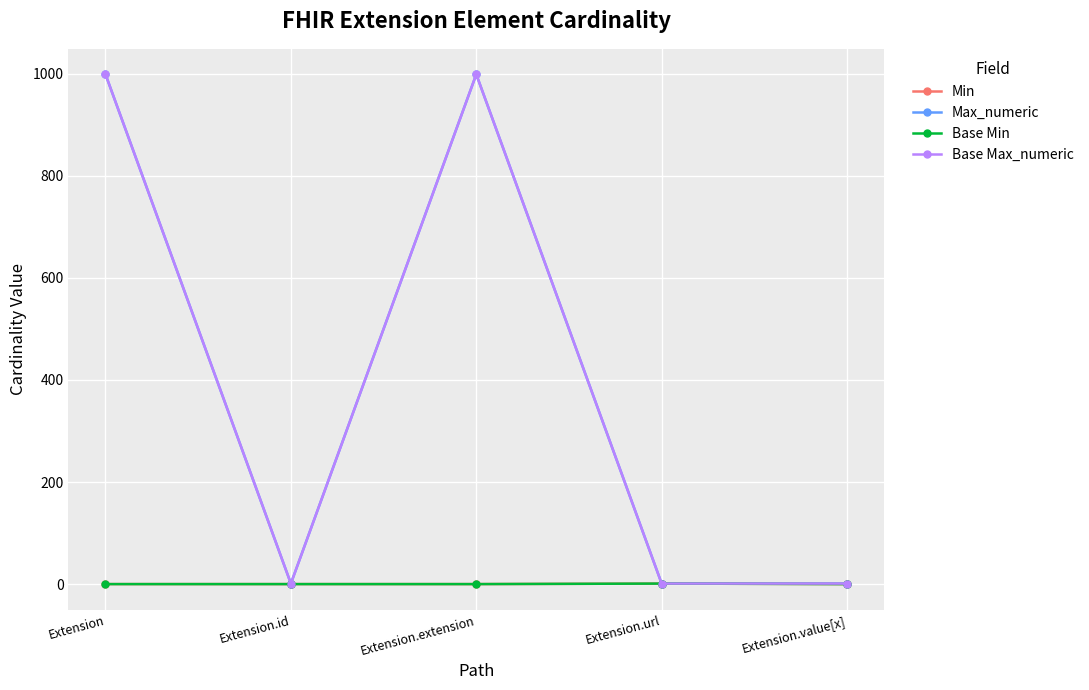

Does the chart have visible grid lines?

Yes